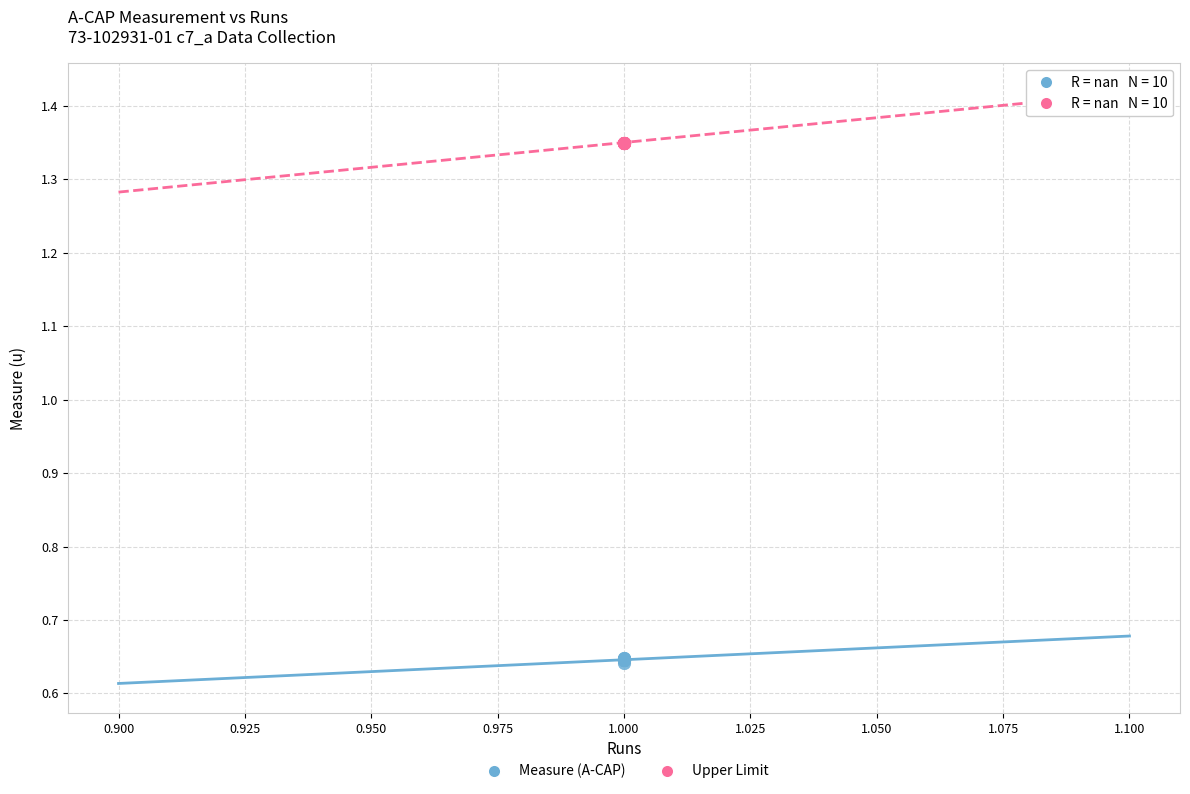

What are all the series names shown in the legend?

Measure (A-CAP), Upper Limit